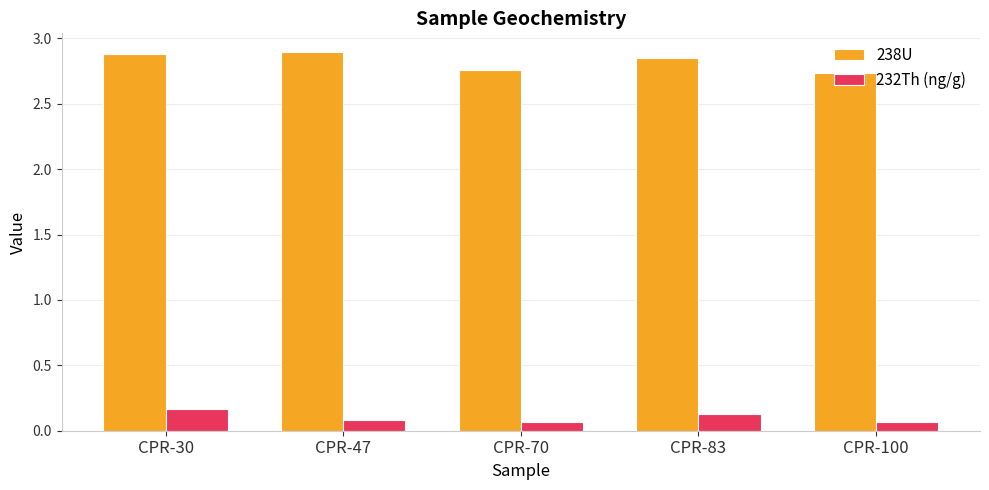

Rank the series at CPR-100 from highest to lowest value.

238U, 232Th (ng/g)